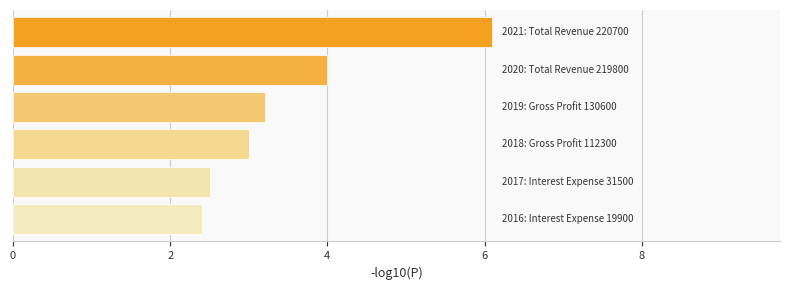

What is the average value?

3.5